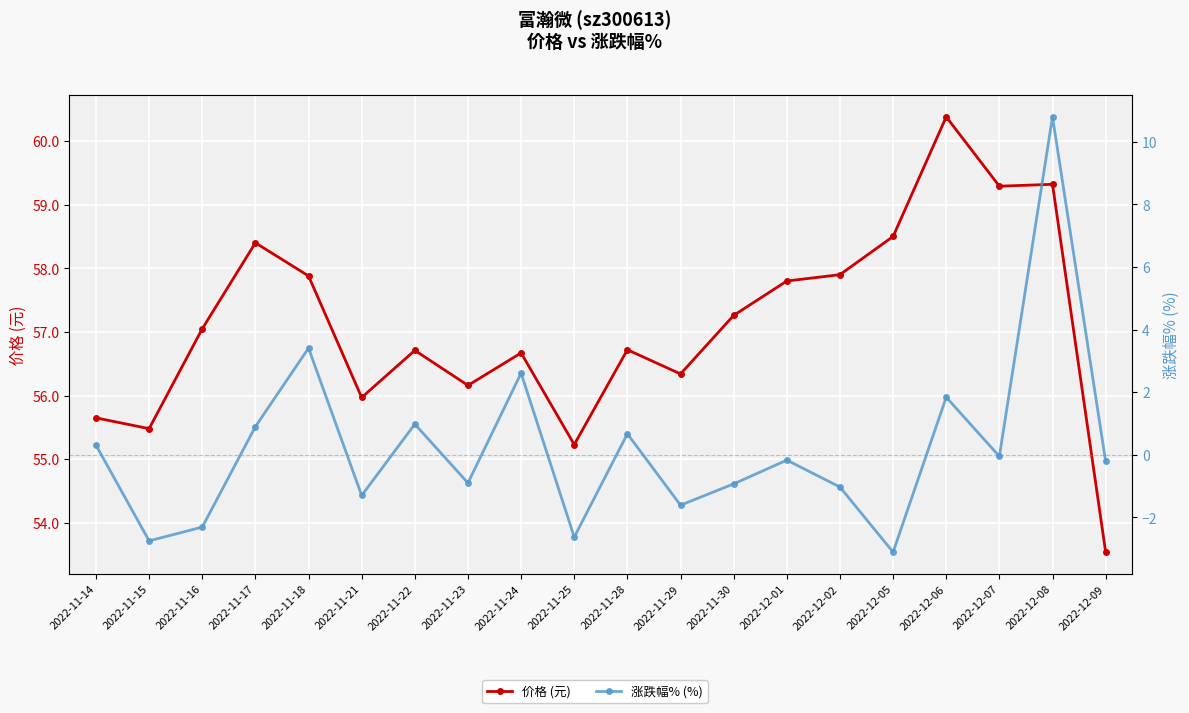

What is the maximum value shown in the chart?

60.4